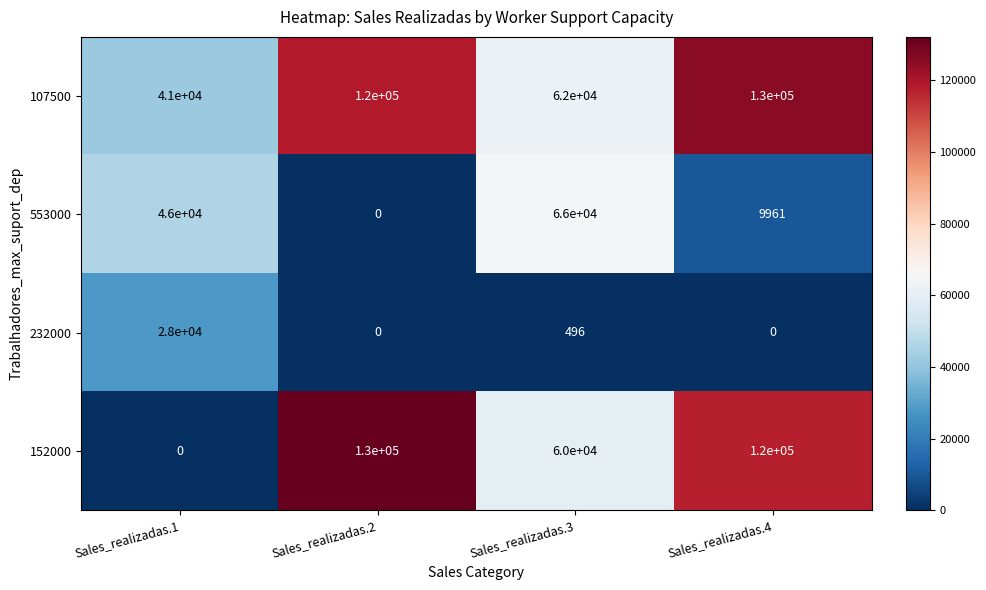

What is the greatest value displayed?

130000